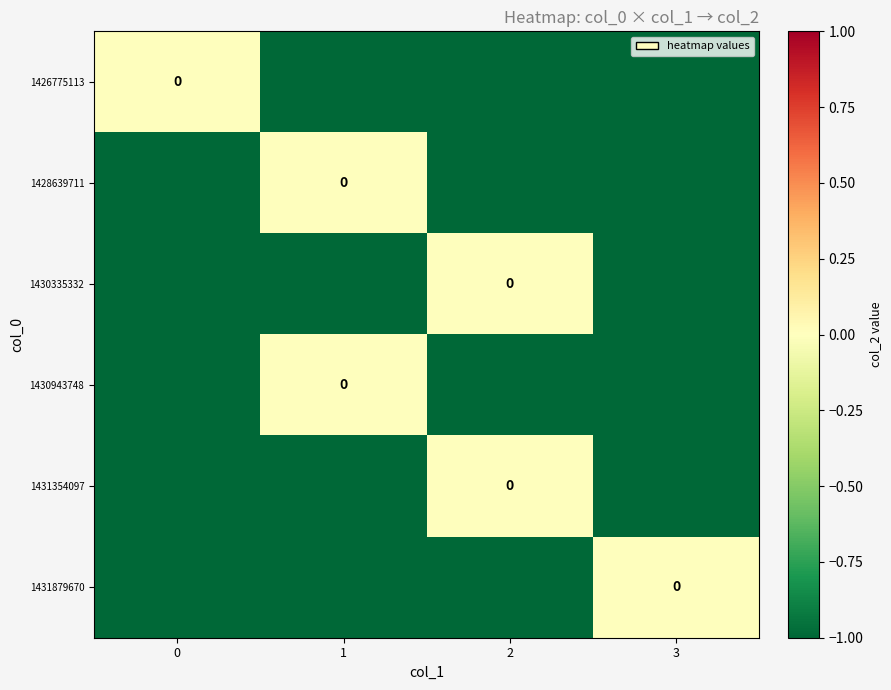

Count the number of data series in this chart.

6